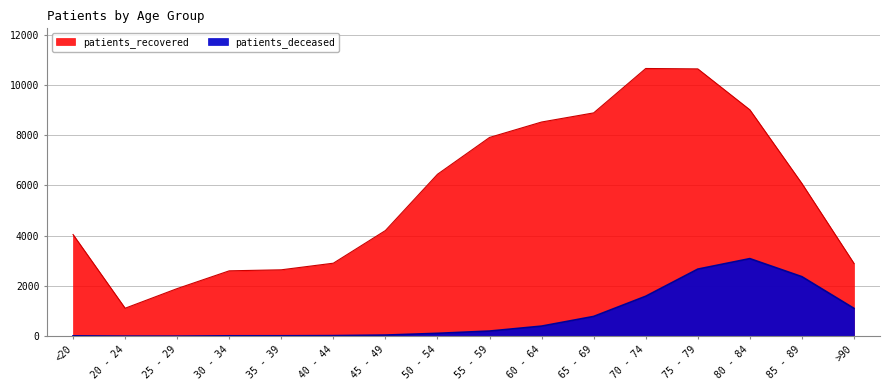

How many lines are shown in the chart?

2